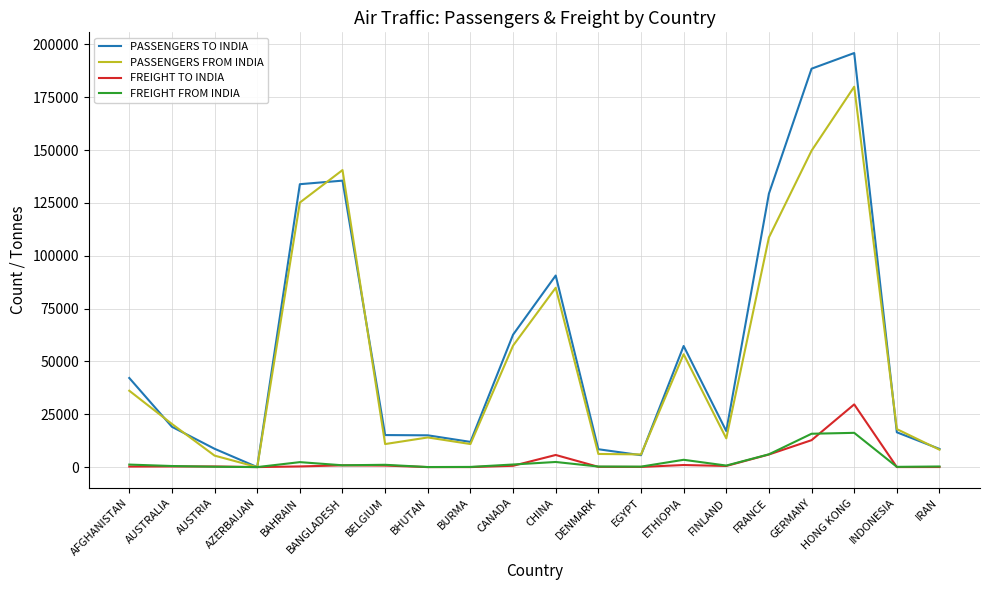

Which series has the widest spread of values?

PASSENGERS TO INDIA